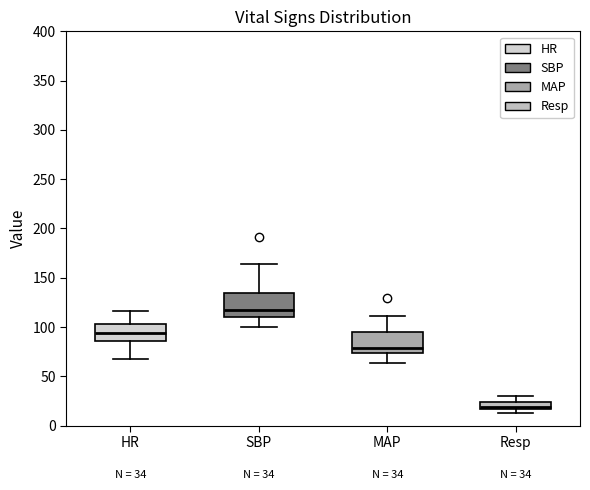

Which box has the lowest median line?

Resp